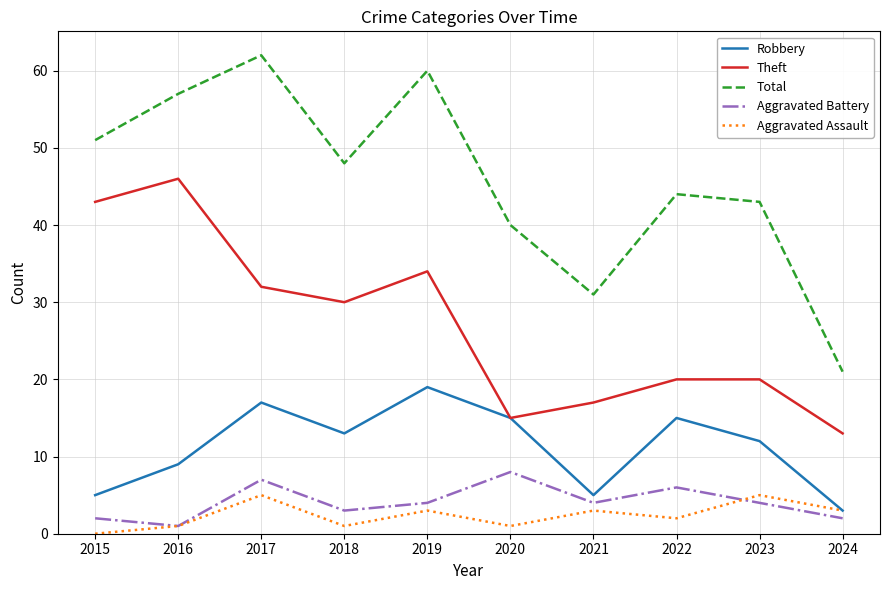

Reading left to right, transcribe all the data shown in this chart.

Robbery: 5	9	17	13	19	15	5	15	12	3
Theft: 43	46	32	30	34	15	17	20	20	13
Total: 51	57	62	48	60	40	31	44	43	21
Aggravated Battery: 2	1	7	3	4	8	4	6	4	2
Aggravated Assault: 0	1	5	1	3	1	3	2	5	3